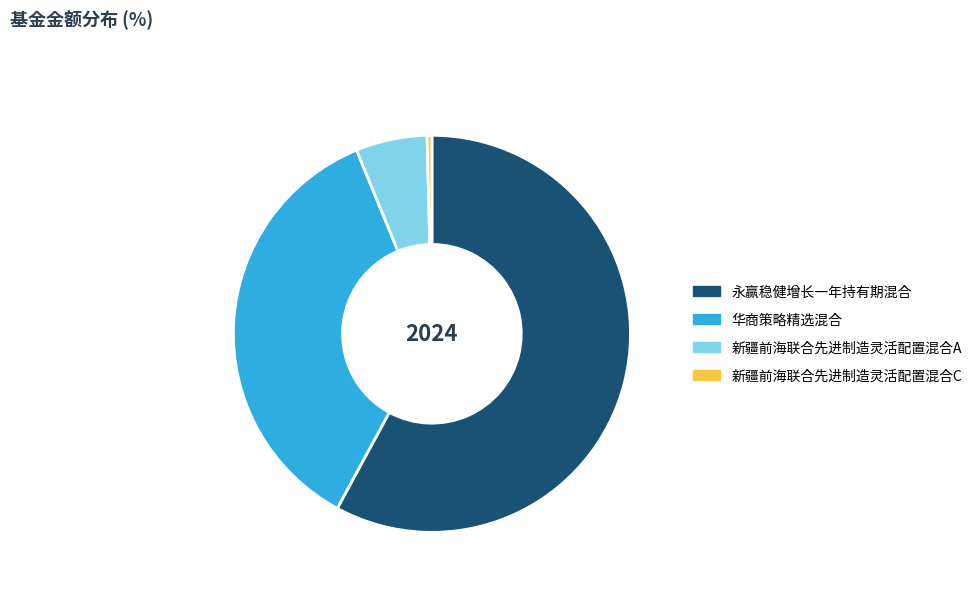

Rank the categories by value from lowest to highest.

新疆前海联合先进制造灵活配置混合C, 新疆前海联合先进制造灵活配置混合A, 华商策略精选混合, 永赢稳健增长一年持有期混合